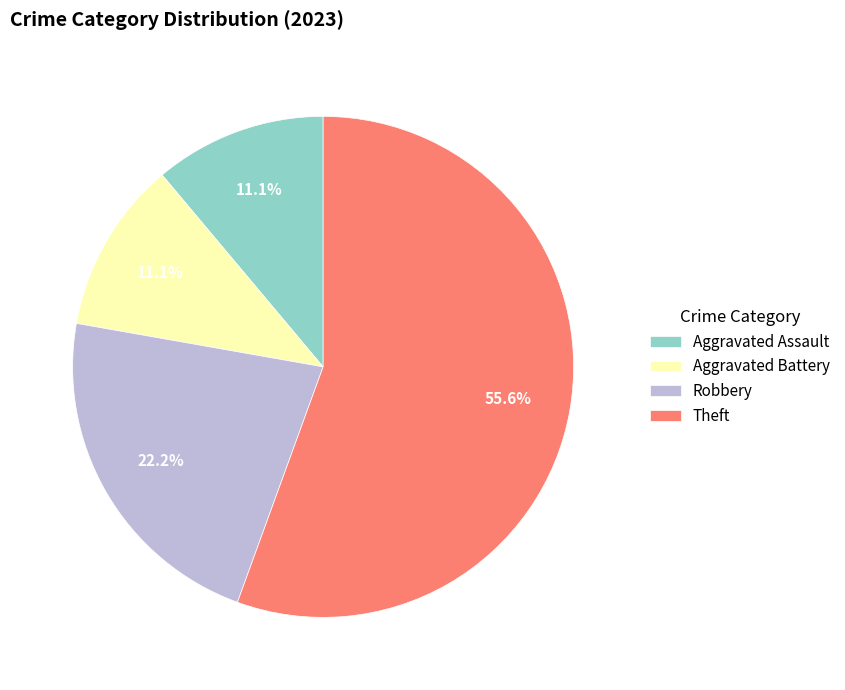

Is Theft the majority of the pie?

Yes